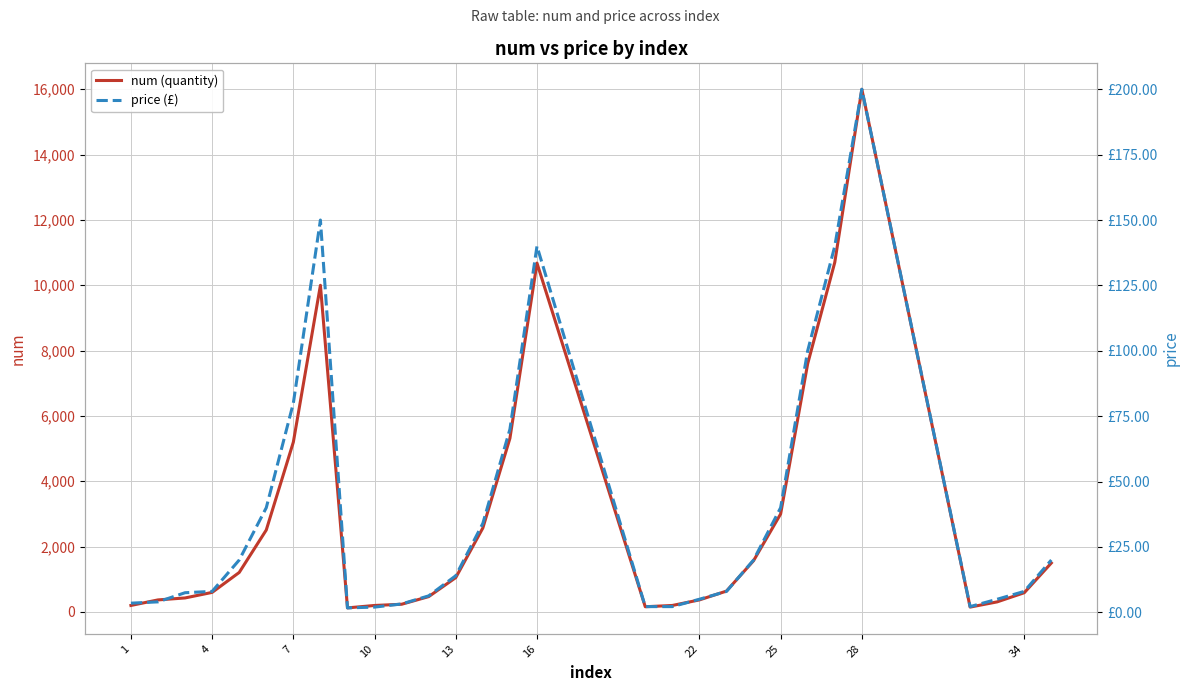

How many interior local valleys does the price (£) series have?

2